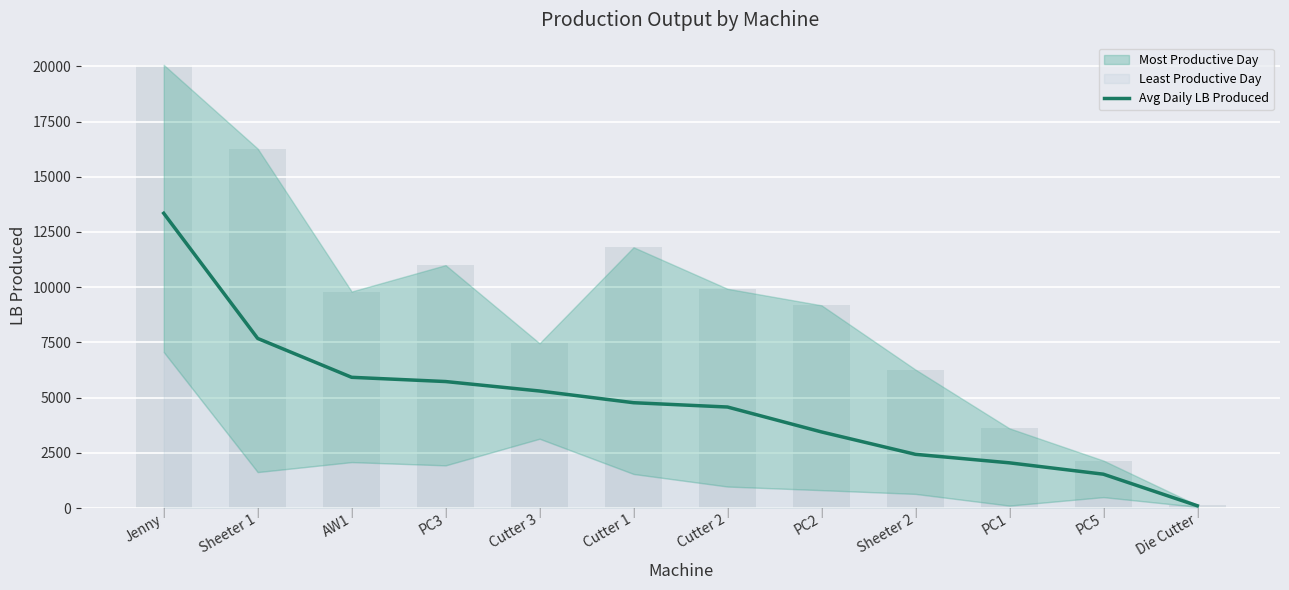

List the labels in order of value, smallest first.

Die Cutter, PC5, PC1, Sheeter 2, PC2, Cutter 2, Cutter 1, Cutter 3, PC3, AW1, Sheeter 1, Jenny